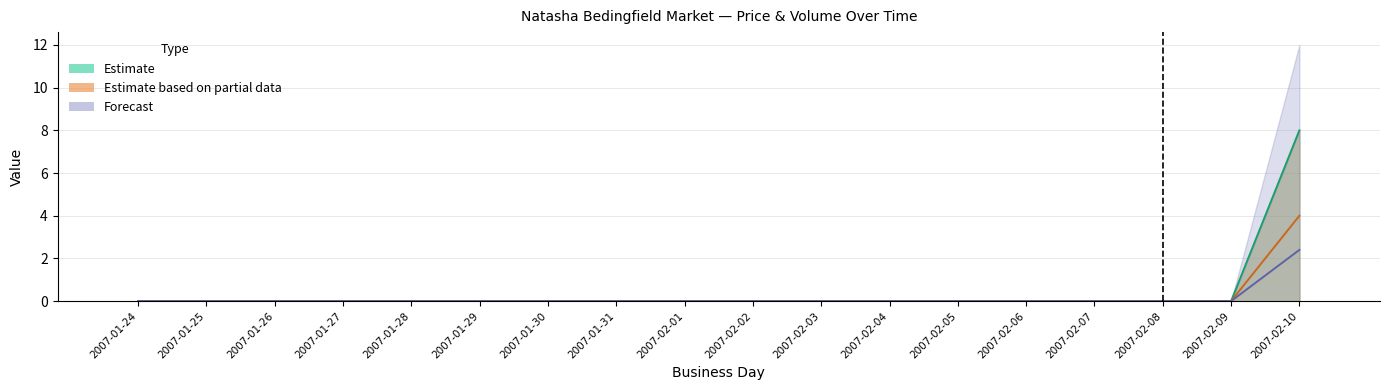

At how many categories does at least one series exceed 3?

1